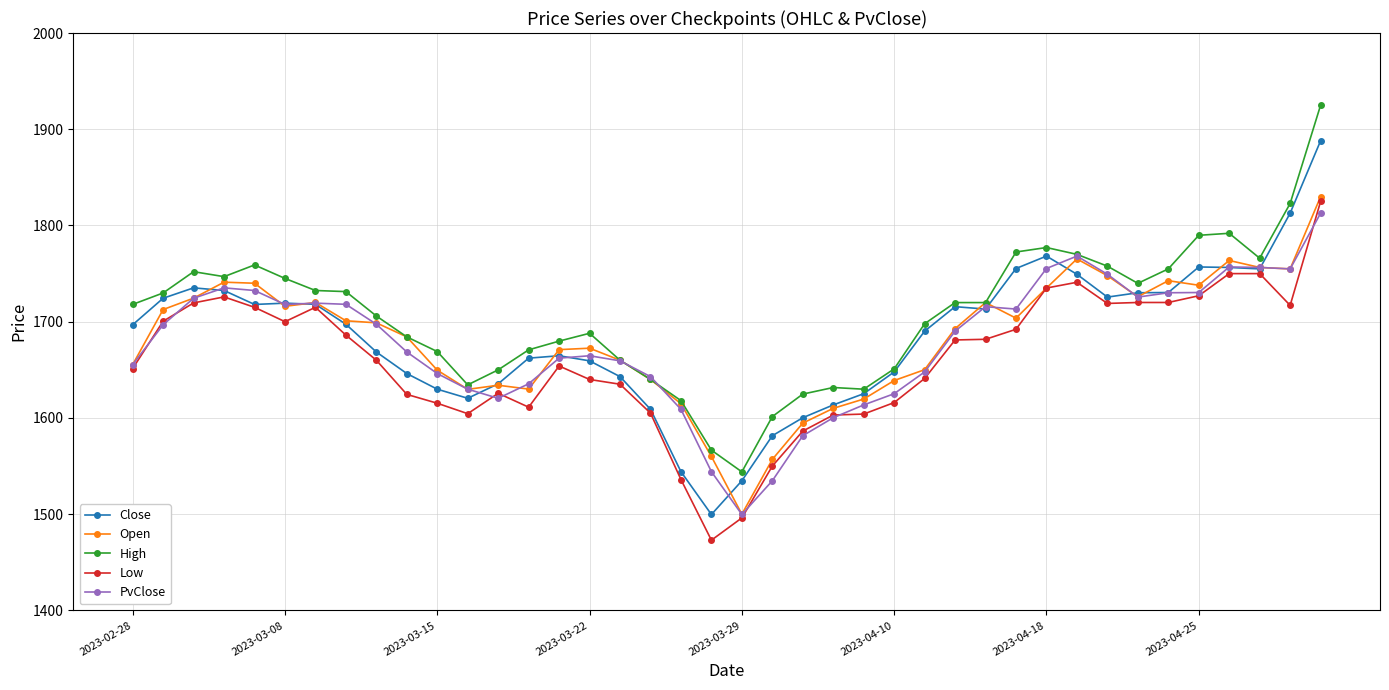

What is the value of the Low point at the 32nd from the left?

1741.0